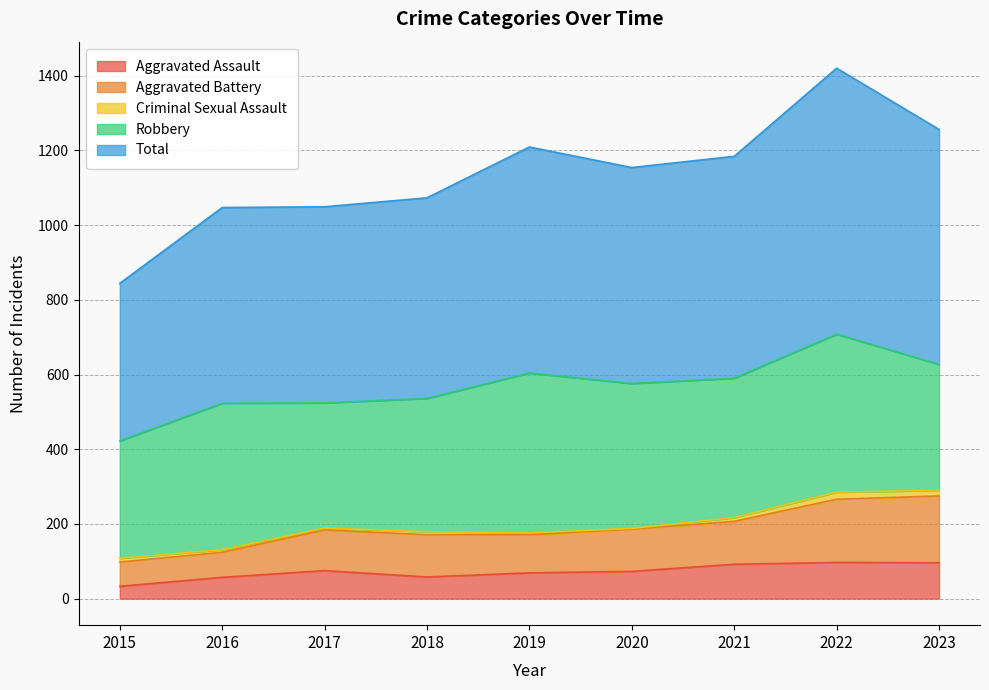

Which label corresponds to the largest value in the chart?

2022